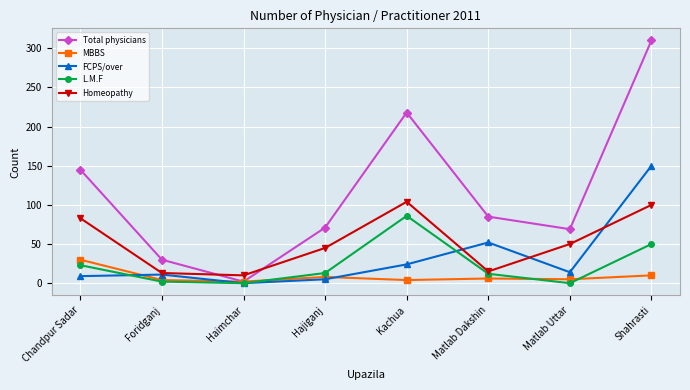

Is it true that Homeopathy equals 23 at Matlab Uttar?

False